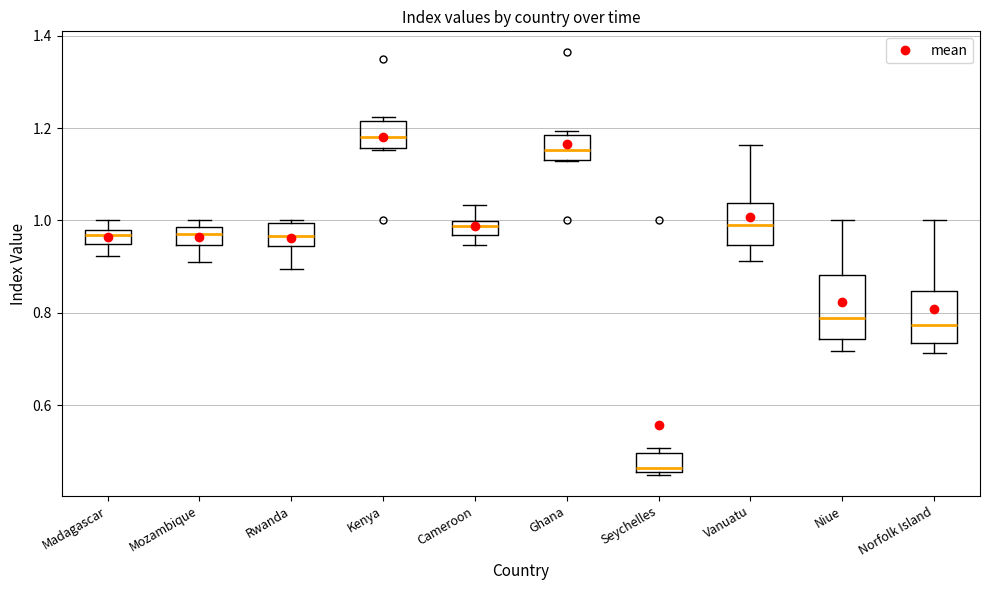

Reading left to right, read every box against the y-axis: the position of its median line, the range the box covers, and the ends of its whiskers. The values are not printed on the chart, so give them approximately, as read against the axis.

Madagascar: median 0.96, box 0.94 to 0.98, whiskers 0.92 to 1.00
Mozambique: median 0.96, box 0.94 to 0.98, whiskers 0.92 to 1.00
Rwanda: median 0.96, box 0.94 to 1.00, whiskers 0.90 to 1.00 (just above the box's upper edge)
Kenya: median 1.18, box 1.16 to 1.22, whiskers 1.16 to 1.22 (just above the box's upper edge)
Cameroon: median 0.98, box 0.96 to 1.00, whiskers 0.94 to 1.04
Ghana: median 1.16, box 1.14 to 1.18, whiskers 1.12 to 1.20
Seychelles: median 0.46 (just above the box's lower edge), box 0.46 to 0.50, whiskers 0.44 to 0.50 (just above the box's upper edge)
Vanuatu: median 0.98, box 0.94 to 1.04, whiskers 0.92 to 1.16
Niue: median 0.78, box 0.74 to 0.88, whiskers 0.72 to 1.00
Norfolk Island: median 0.78, box 0.74 to 0.84, whiskers 0.72 to 1.00